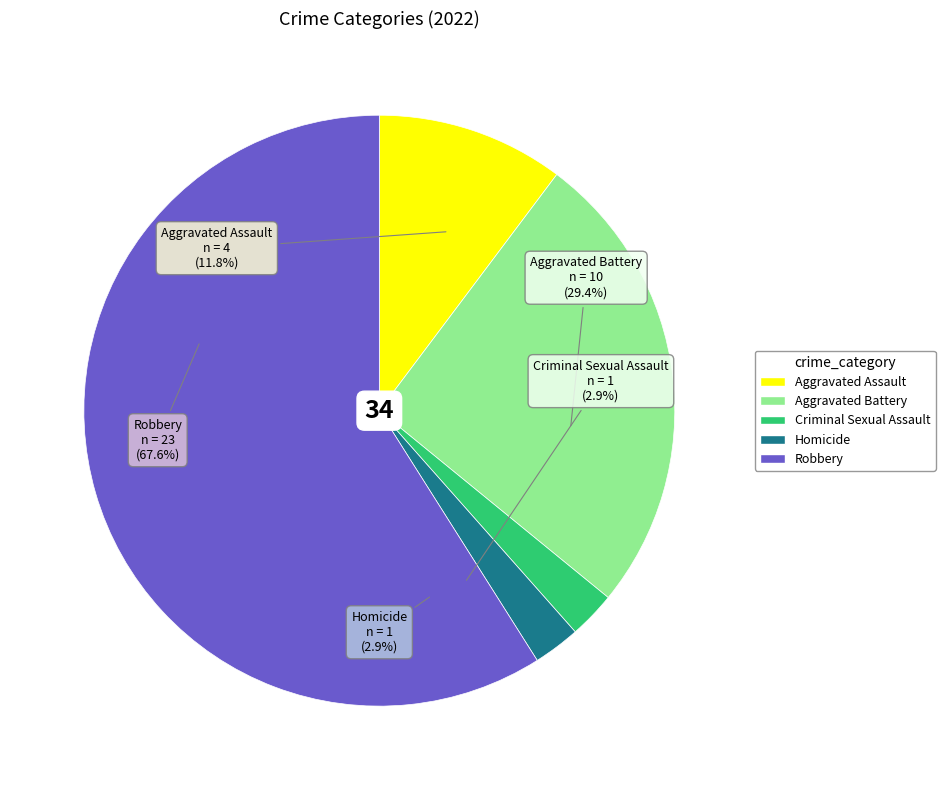

Does Robbery represent more than half of the total?

Yes